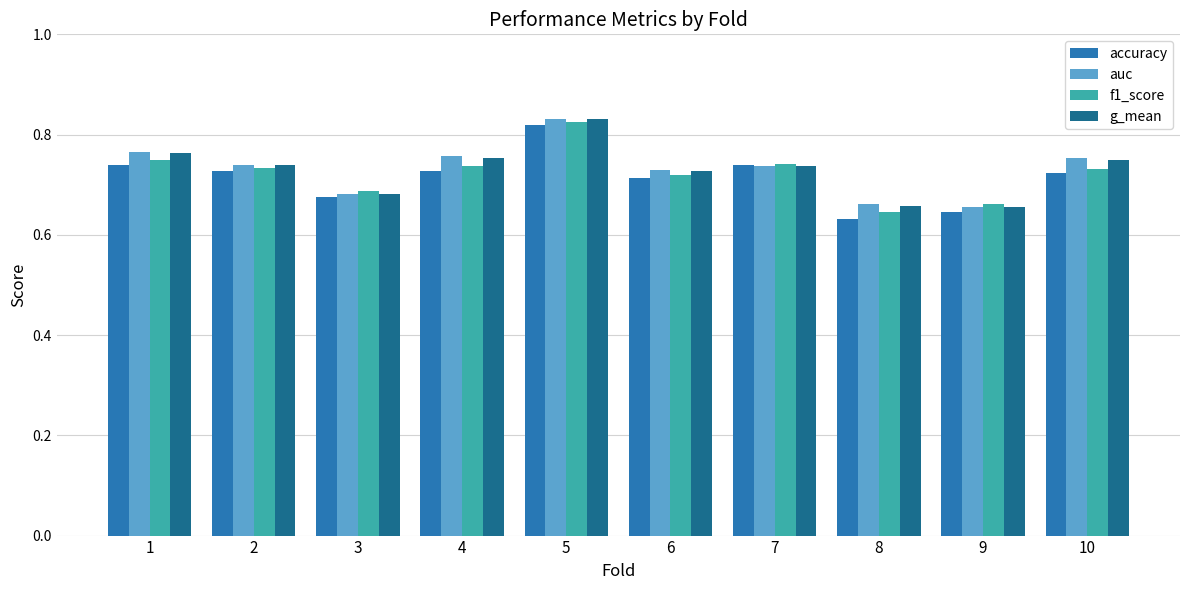

What is the sum of all f1_score values?

7.2